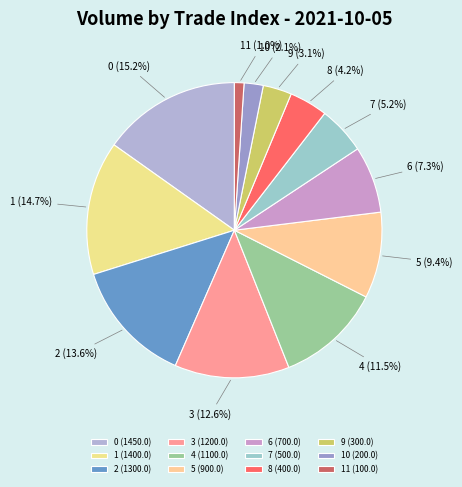

Does 2 account for over 50% of the chart?

No